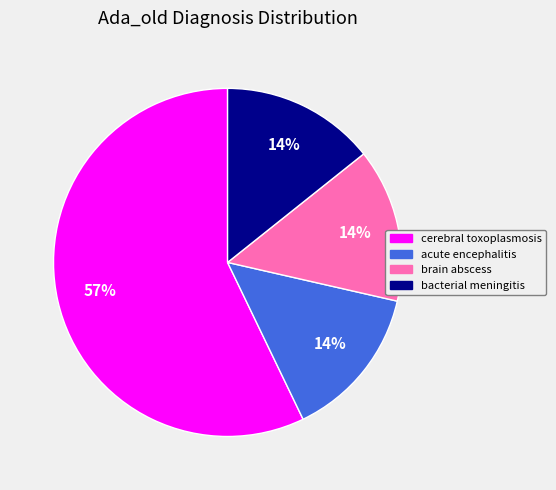

Does any single category account for the majority?

Yes